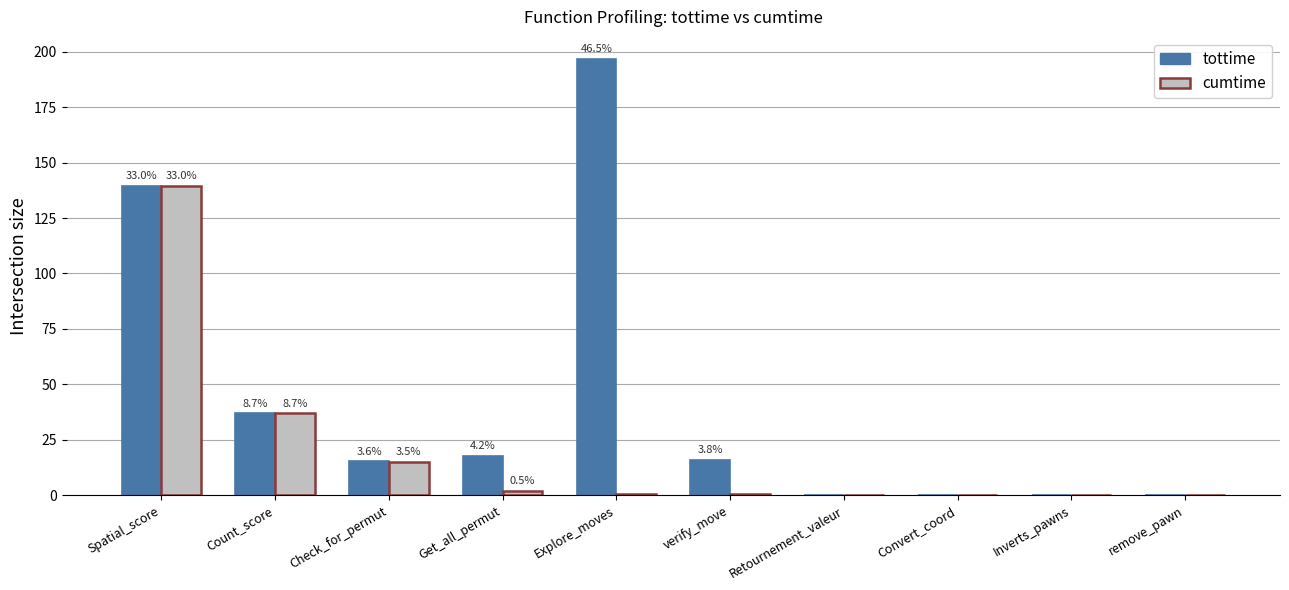

What are all the series names shown in the legend?

tottime, cumtime